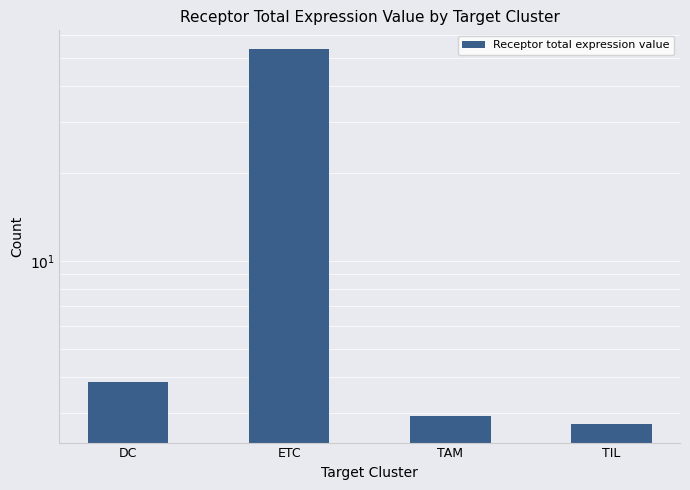

At which label is the value closest to 28?

DC